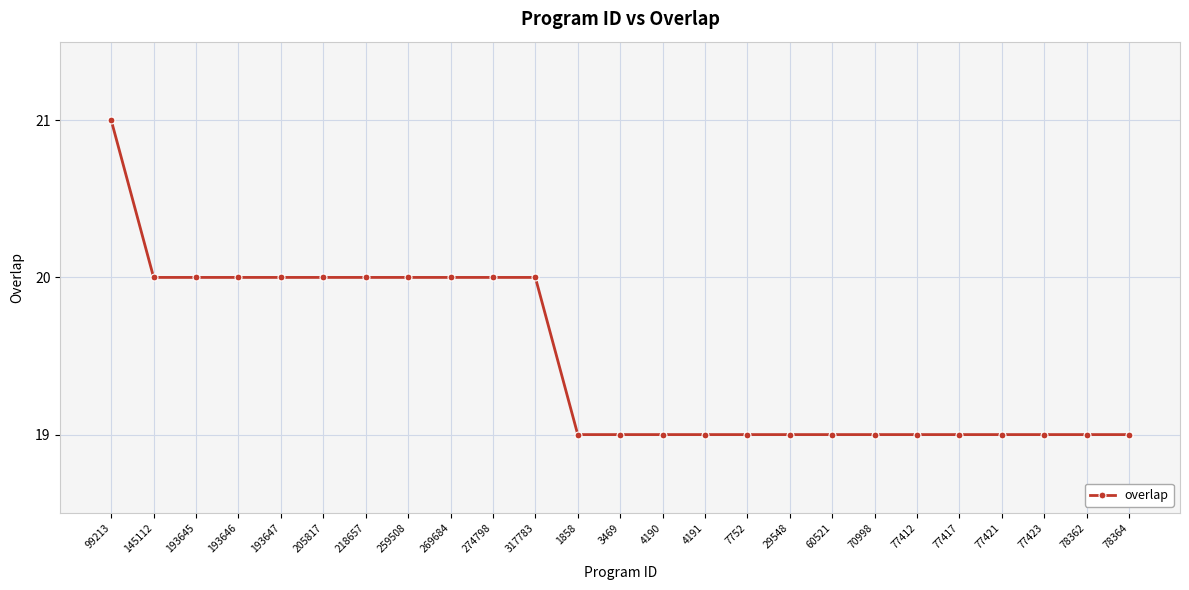

How many lines are shown in the chart?

1